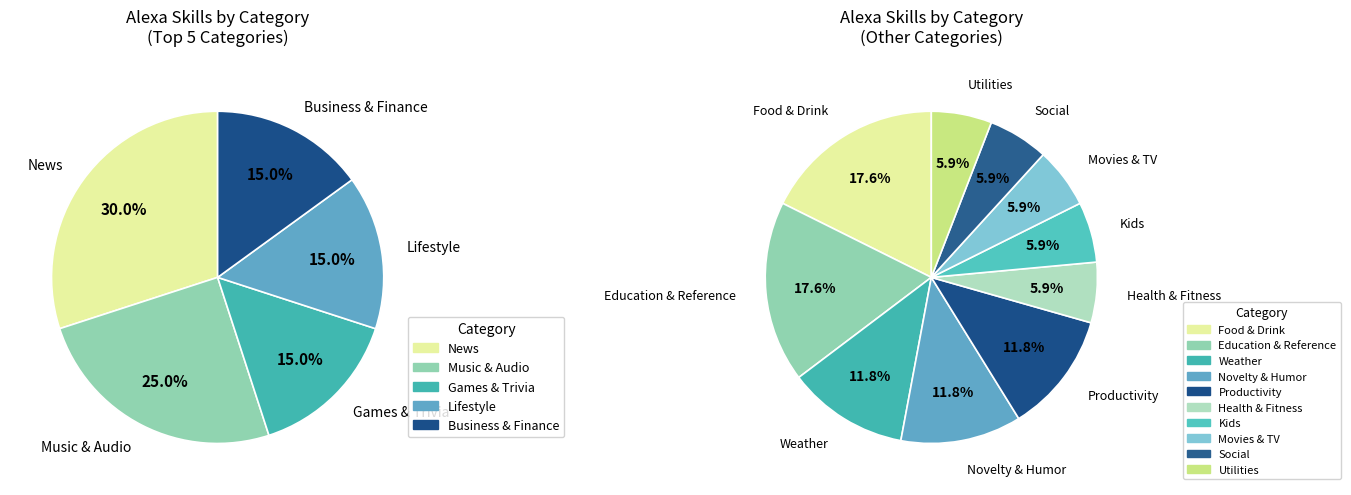

Rank the categories by value from lowest to highest.

Health & Fitness, Kids, Movies & TV, Social, Utilities, Weather, Novelty & Humor, Productivity, Games & Trivia, Lifestyle, Business & Finance, Food & Drink, Education & Reference, Music & Audio, News